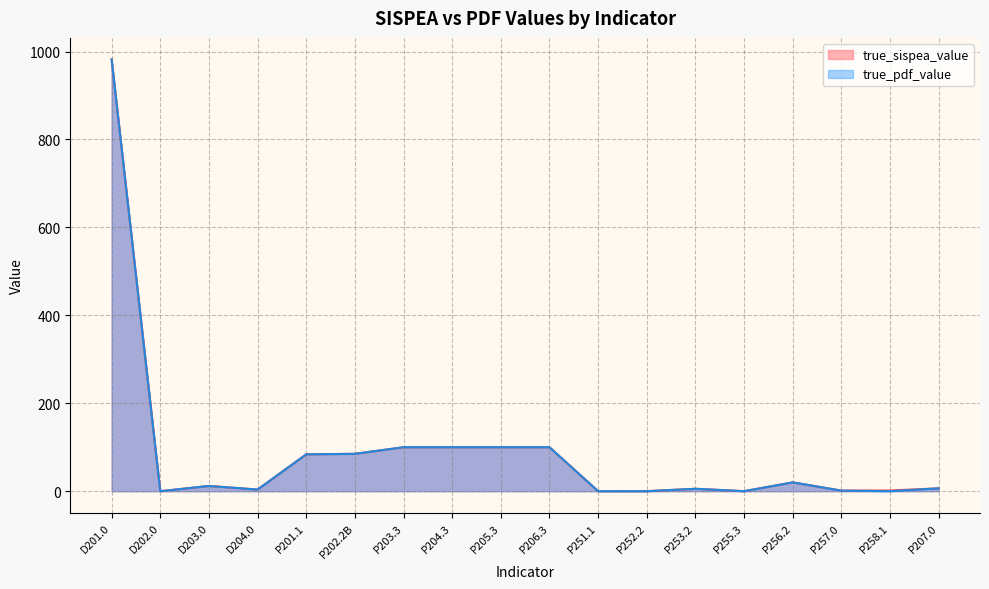

What is the difference between the maximum and second lowest values in the true_sispea_value series?

982.0